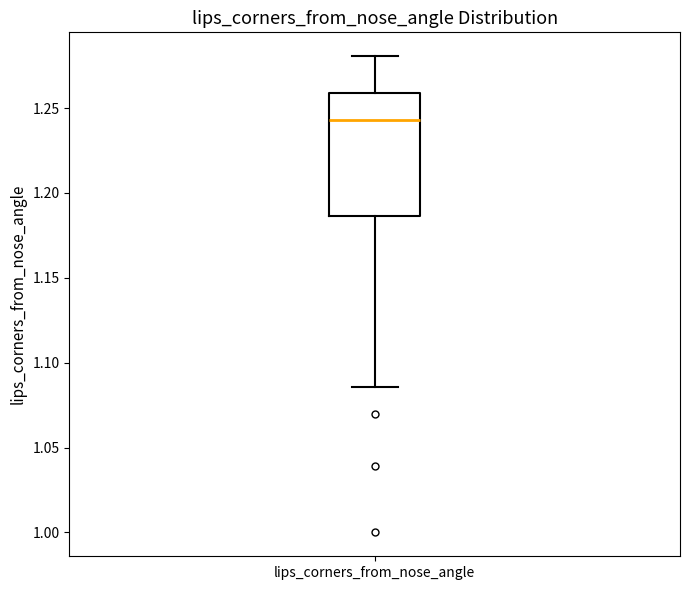

Where is the upper edge of the box for lips_corners_from_nose_angle on the y-axis? The values are not printed on the chart, so give them approximately, as read against the axis.

1.260